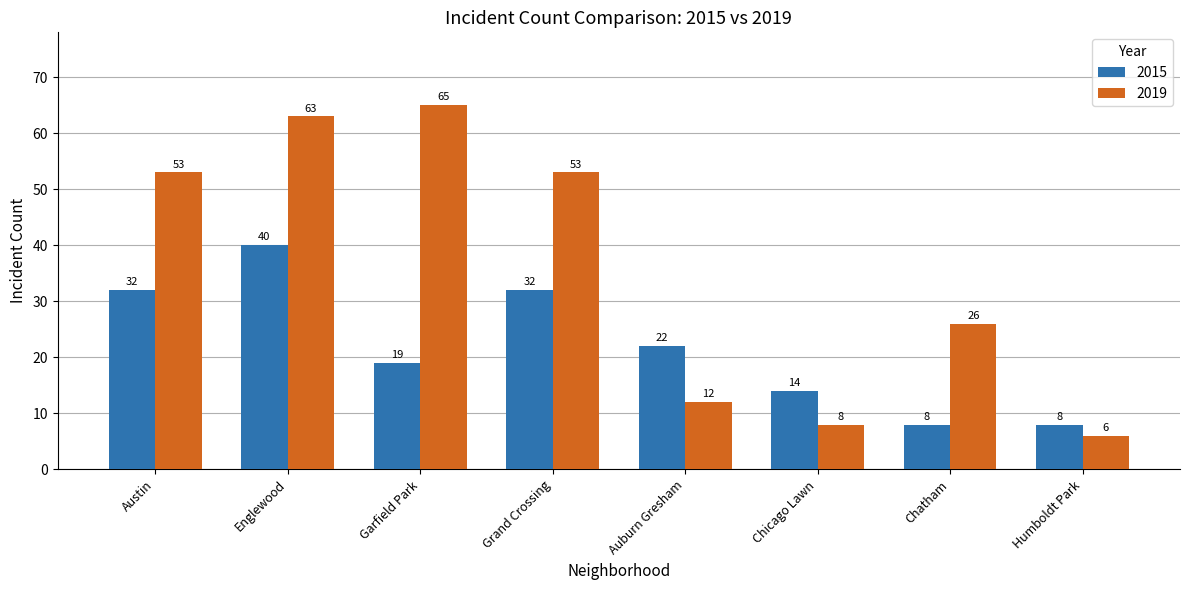

What are all the series names shown in the legend?

2015, 2019